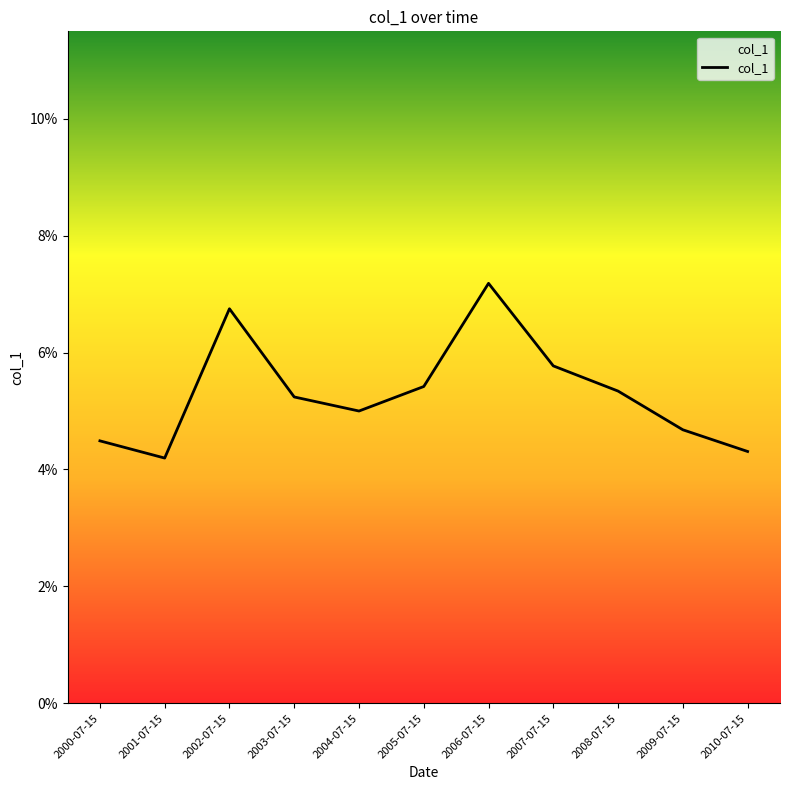

Is it true that the value at 2001-07-15 is 0.0?

False